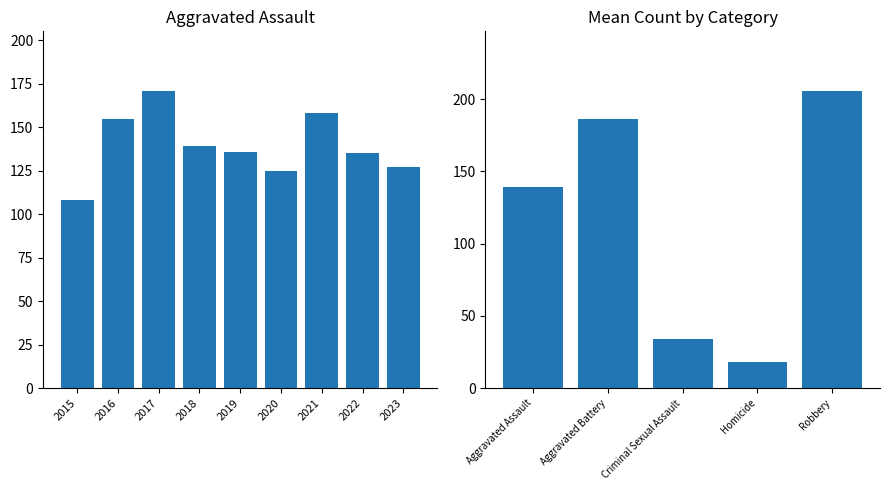

Is the value of Homicide at 2020 greater than the value of Criminal Sexual Assault at 2019?

No